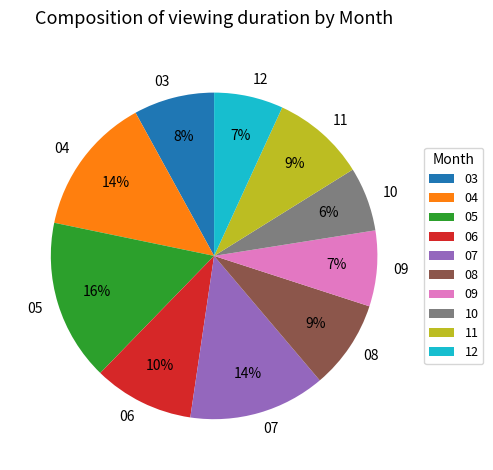

To the nearest percent, what is the combined percentage of 03 and 10?

14%